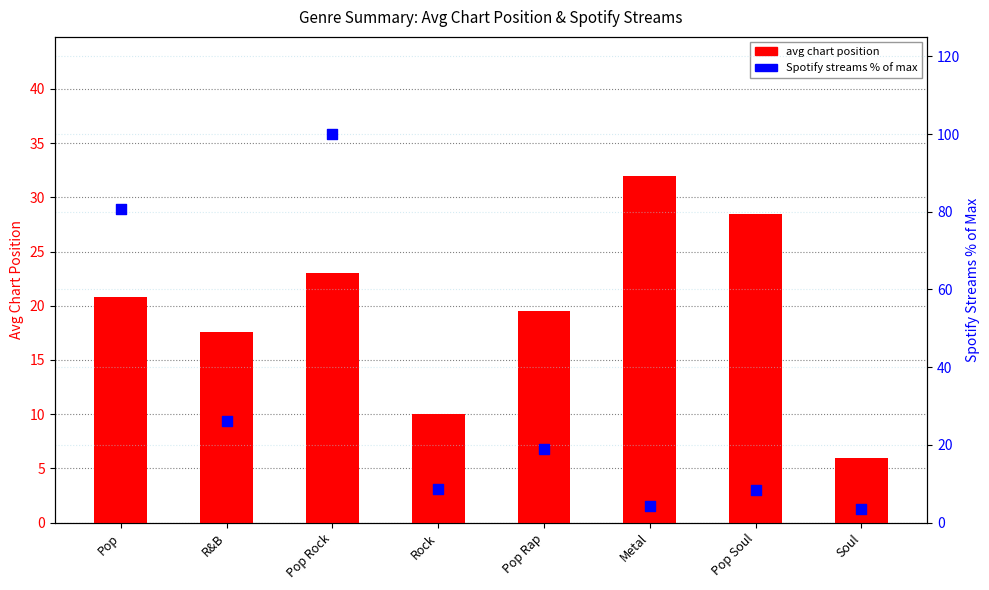

Which series contains the lowest Y value?

Spotify streams % of max